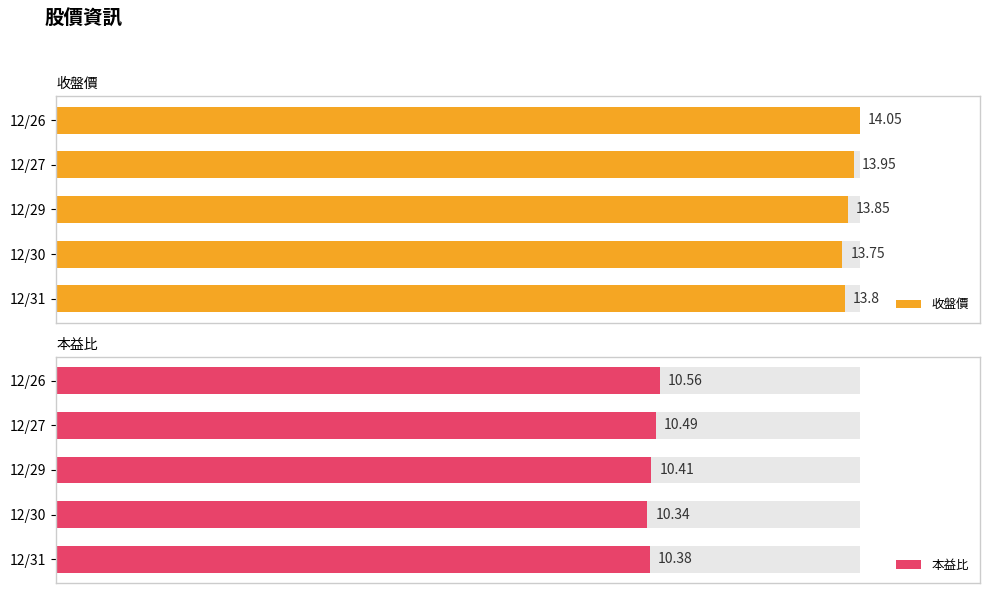

Is the value of 收盤價 at 12/27 greater than the value of 本益比 at 12/31?

Yes